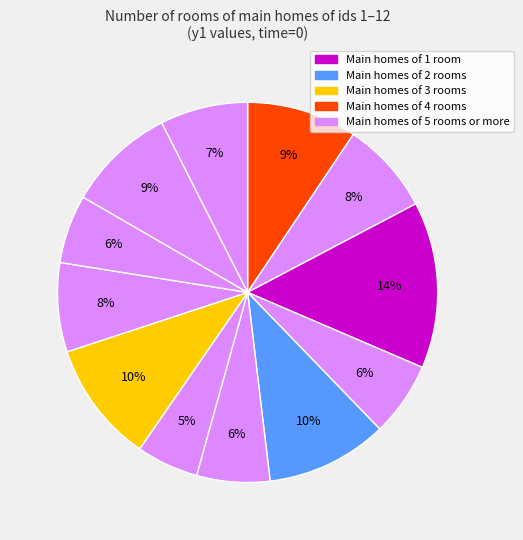

How many segments does this pie chart have?

12